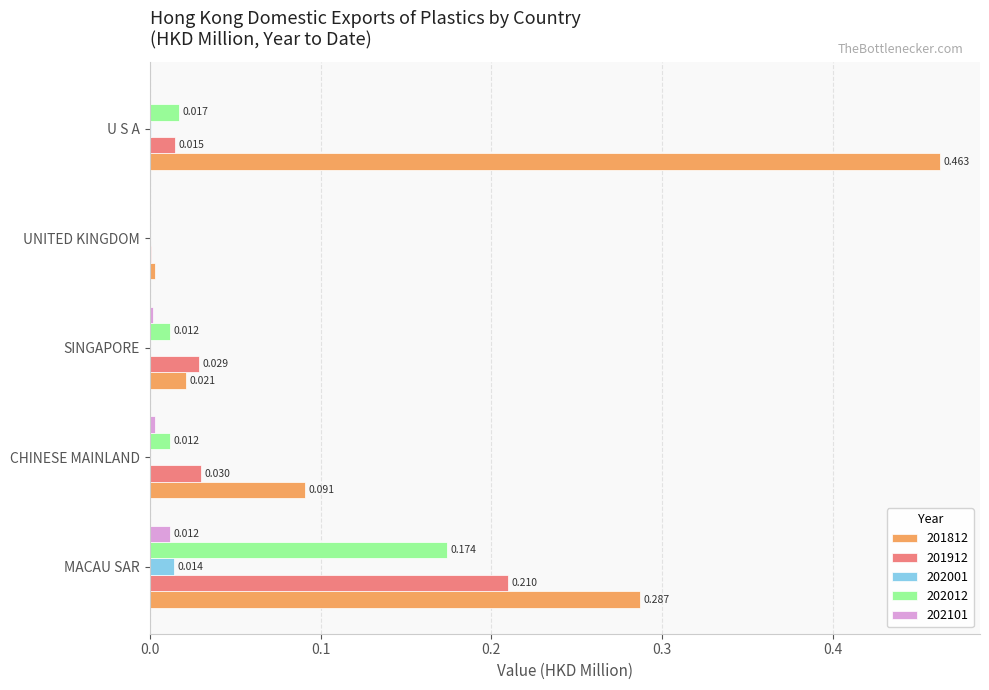

Is it true that 202101 equals 0.0 at SINGAPORE?

True